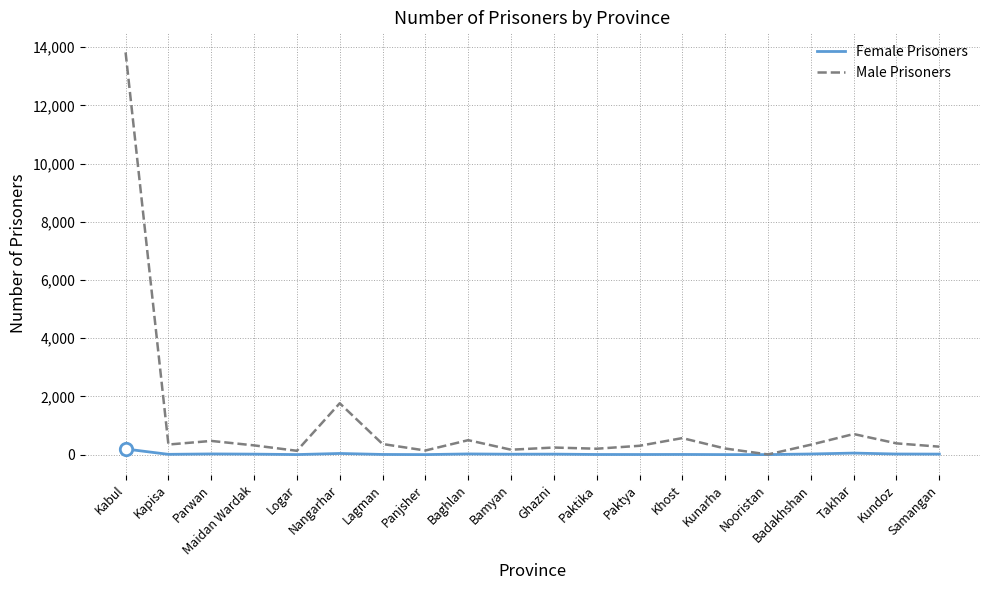

What are all the series names shown in the legend?

Female Prisoners, Male Prisoners